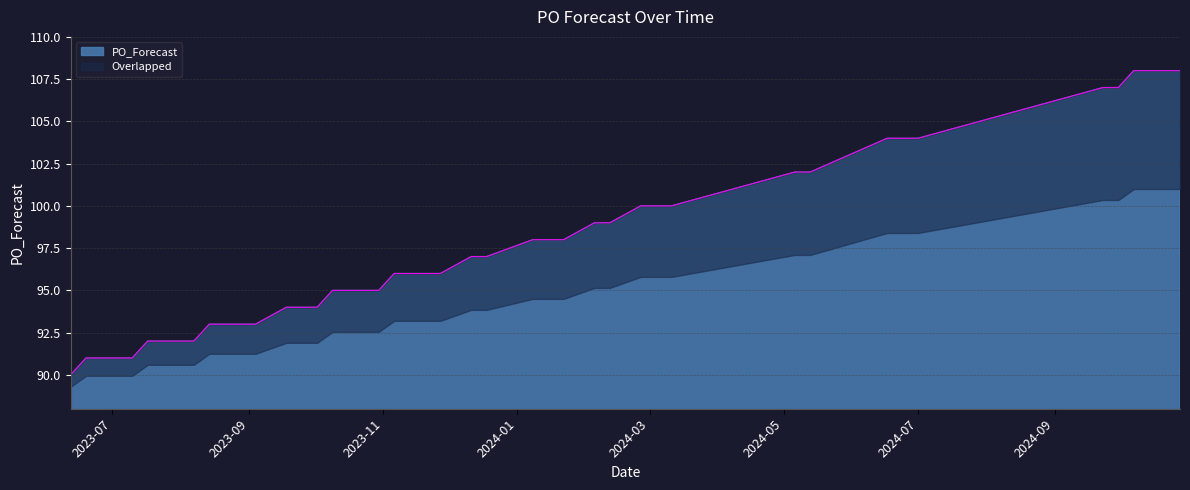

What is the sum of all values?

3908